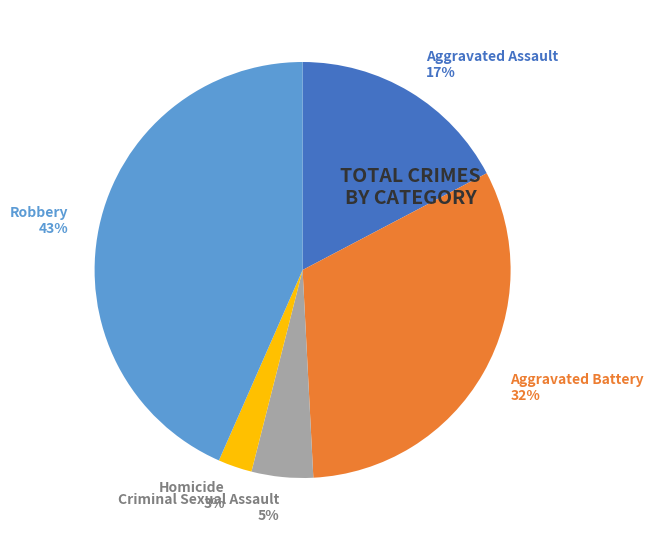

Is there any slice that represents more than half of the pie?

No